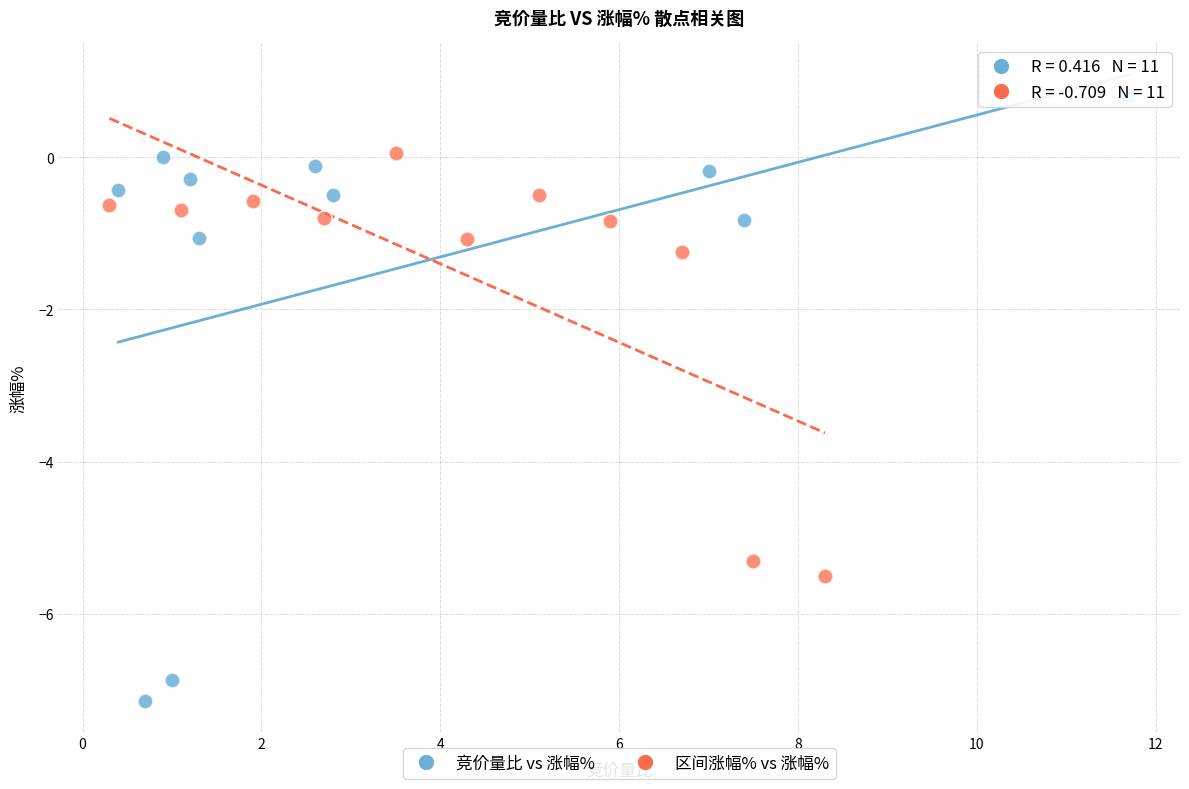

Which series reaches the maximum Y coordinate?

竞价量比 vs 涨幅%